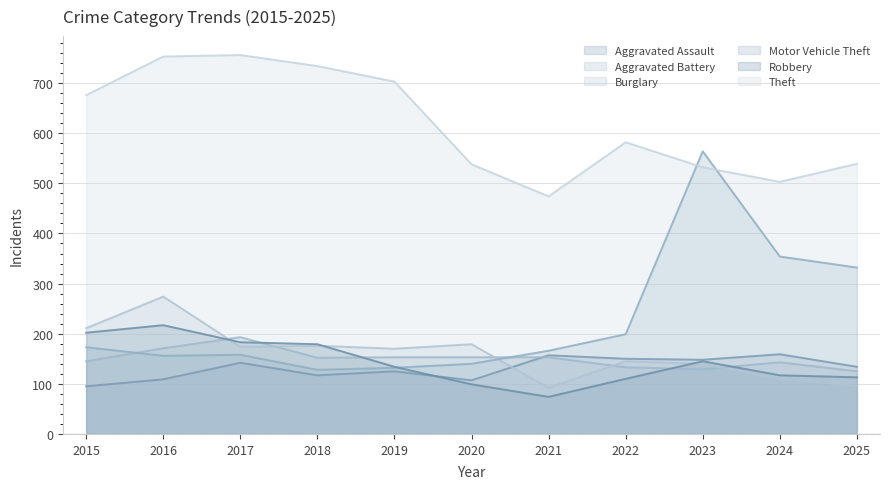

What is the value of the Theft point at the 9th from the left?

532